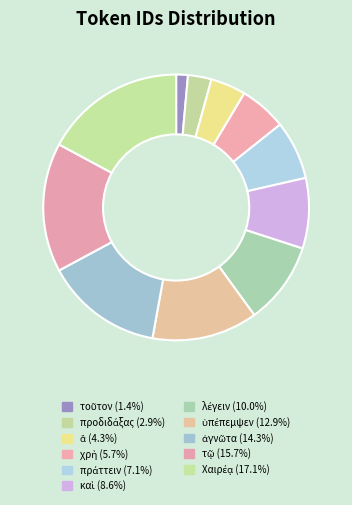

Does any single category account for the majority?

No